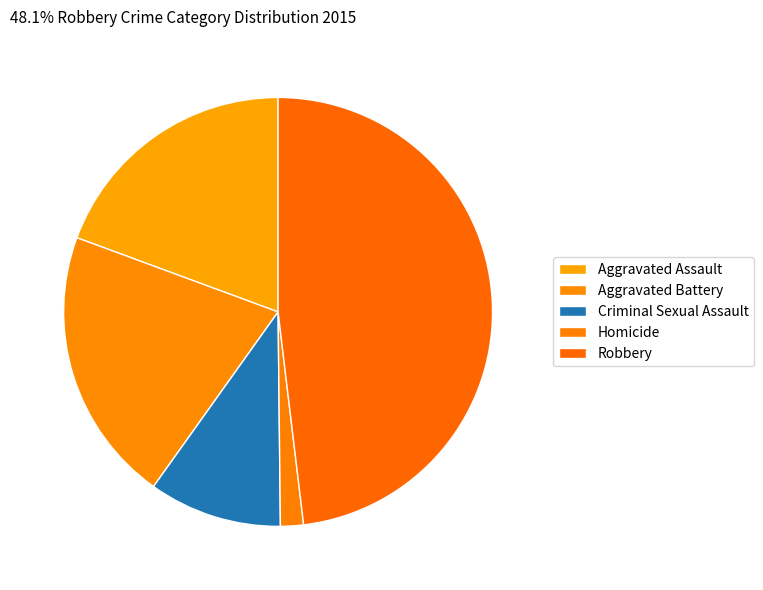

Which has a higher value, Criminal Sexual Assault or Aggravated Assault?

Aggravated Assault